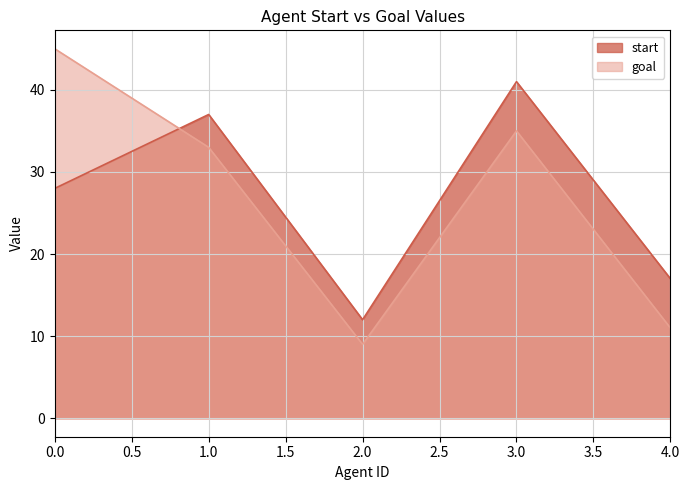

How many data points in start are above 28?

2